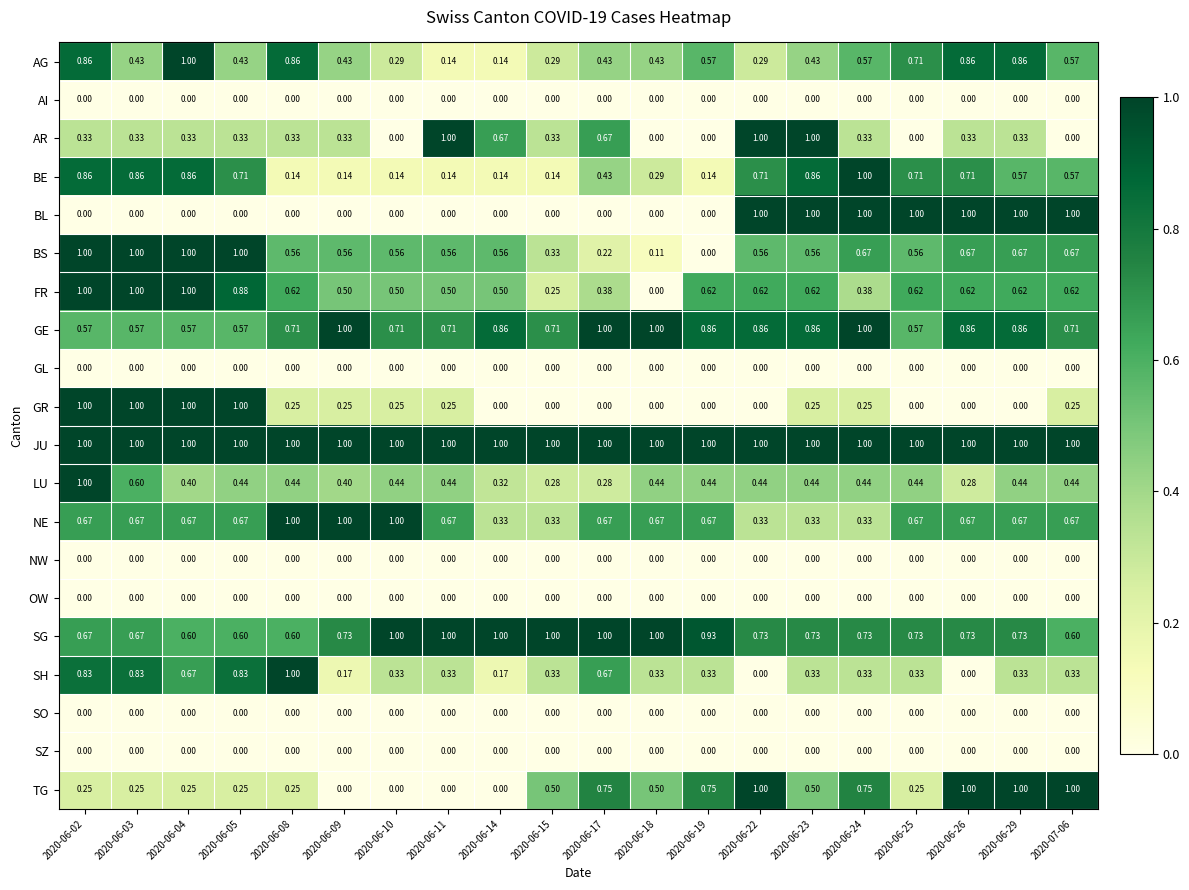

Is the value of SG at 2020-06-02 greater than the value of BL at 2020-06-17?

Yes